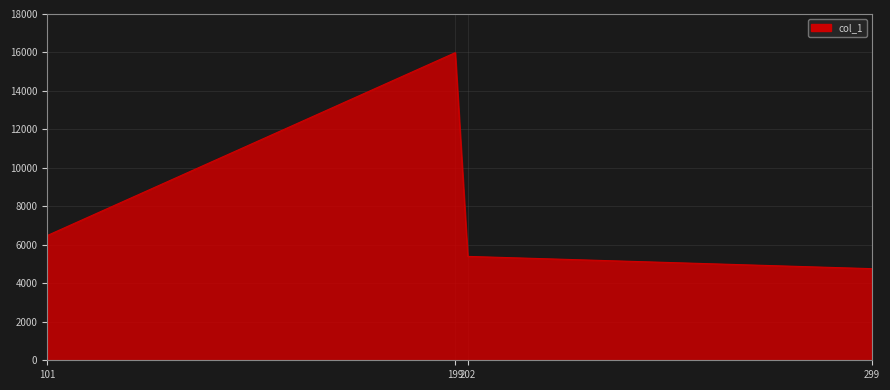

What is the difference between the maximum and minimum values?

11227.7